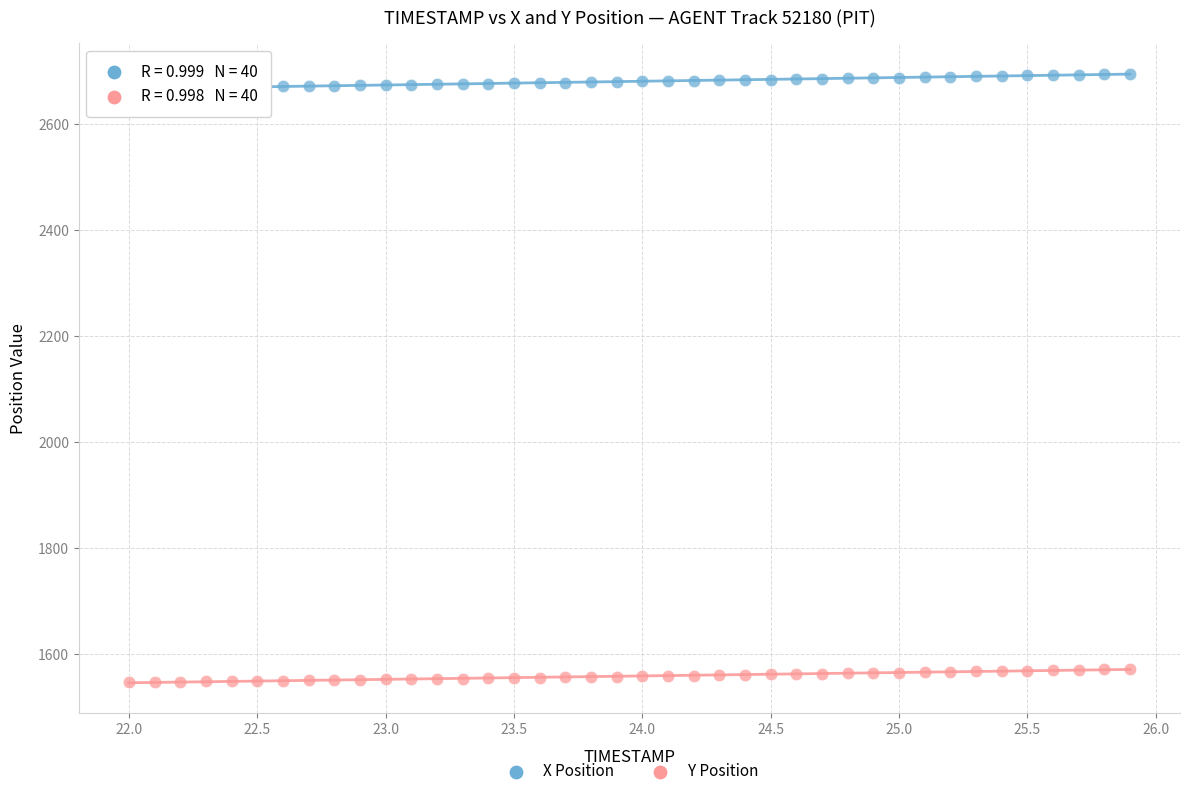

What are all the series names shown in the legend?

X Position, Y Position